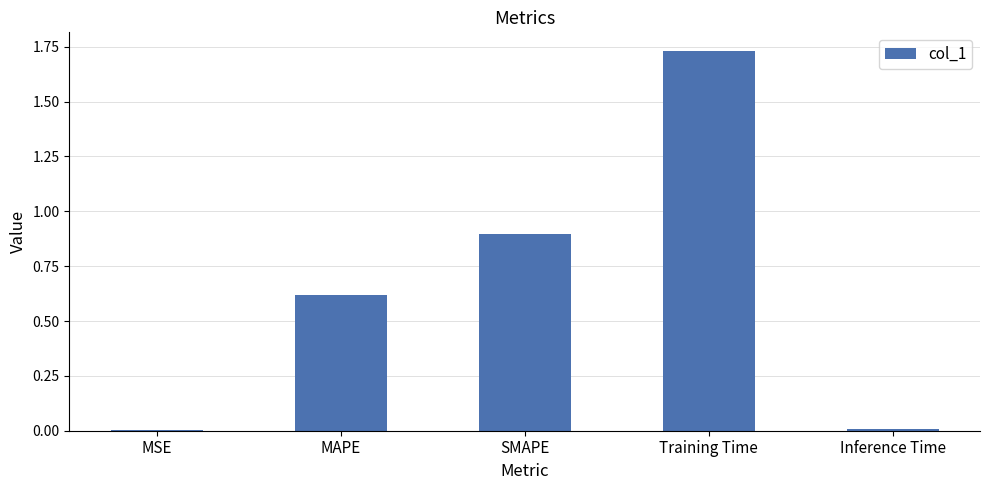

What is the sum of all values?

3.3